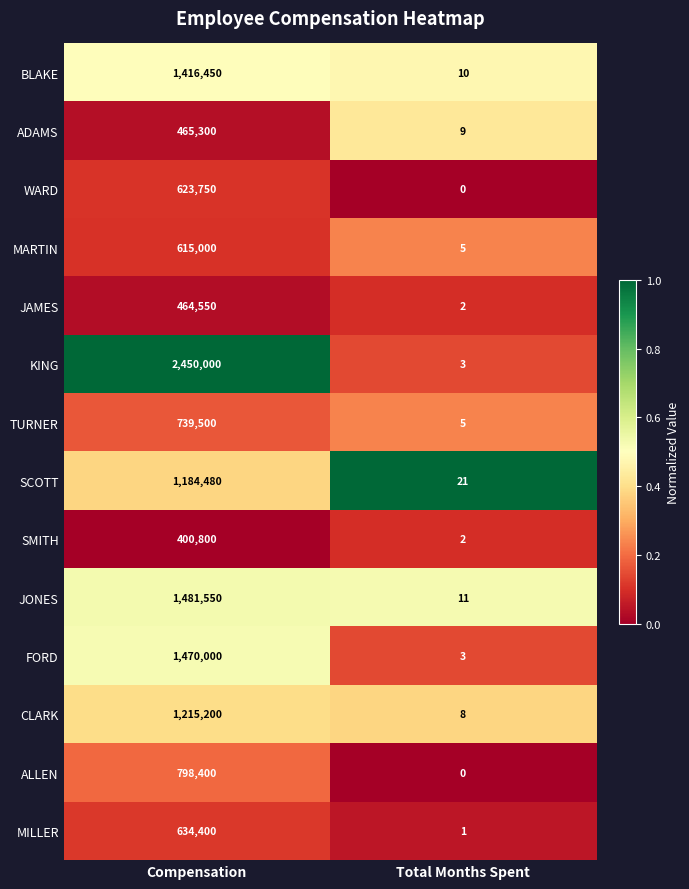

At how many categories does at least one series exceed 0?

2